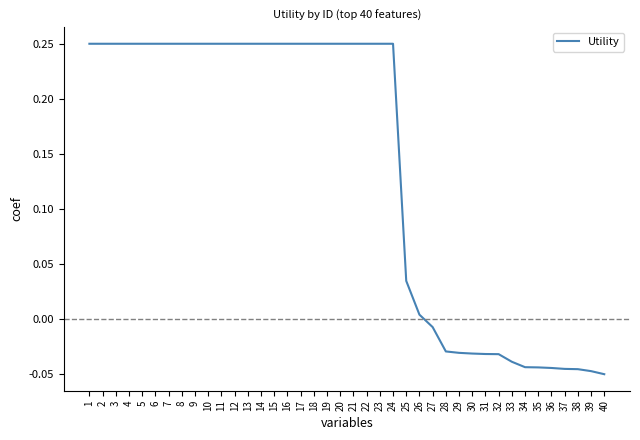

True or false: the data shows 0.4 at 18.

False